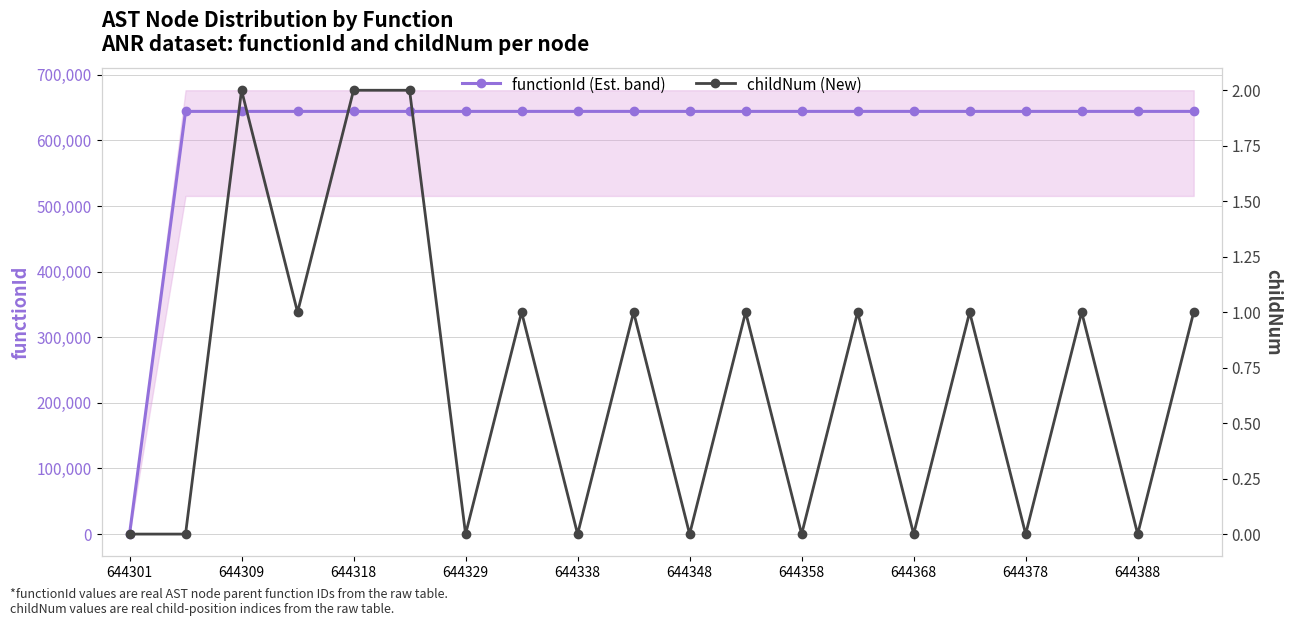

What is the maximum value for functionId (Est. band)?

644302